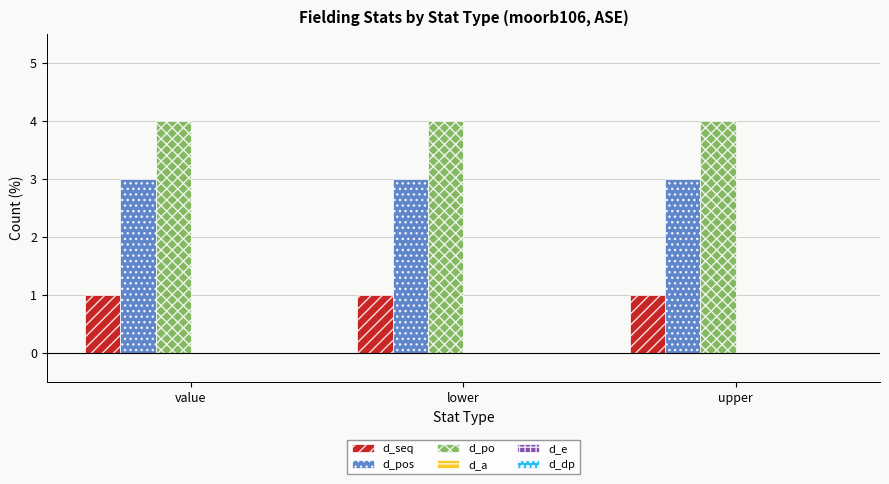

True or false: d_seq has a value of 1 at lower.

True